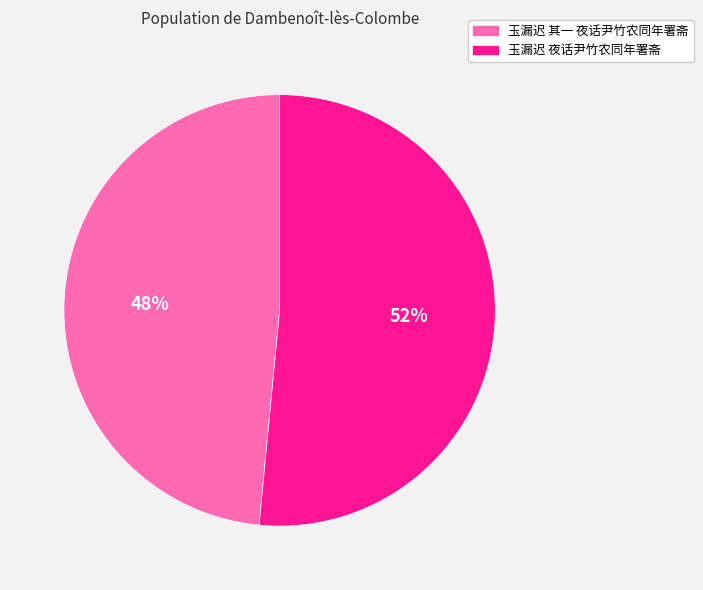

To the nearest percent, what portion does 玉漏迟 夜话尹竹农同年署斋 represent?

52%